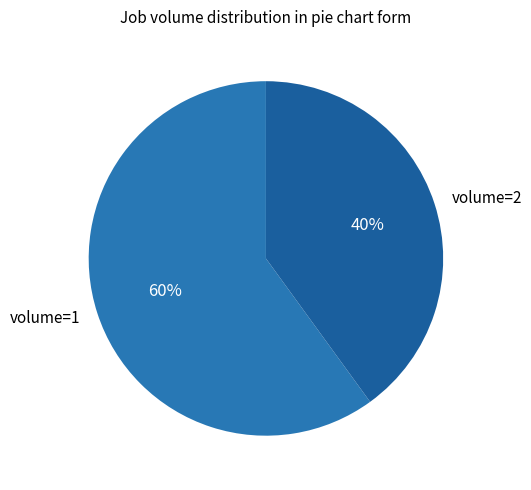

To the nearest percent, what is the difference between the largest and smallest slice percentages?

20%